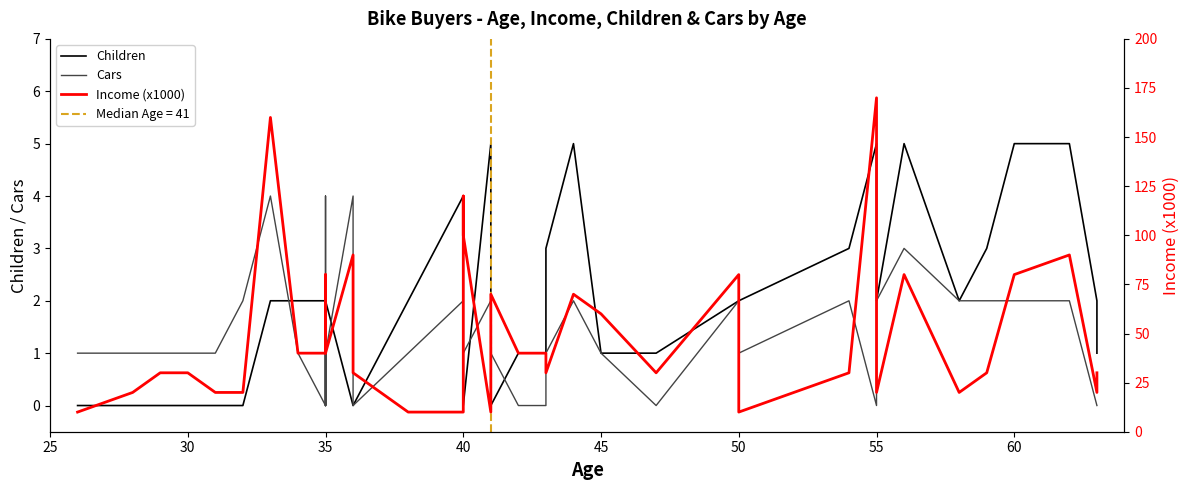

True or false: Children and Income (x1000) intersect in this chart.

False